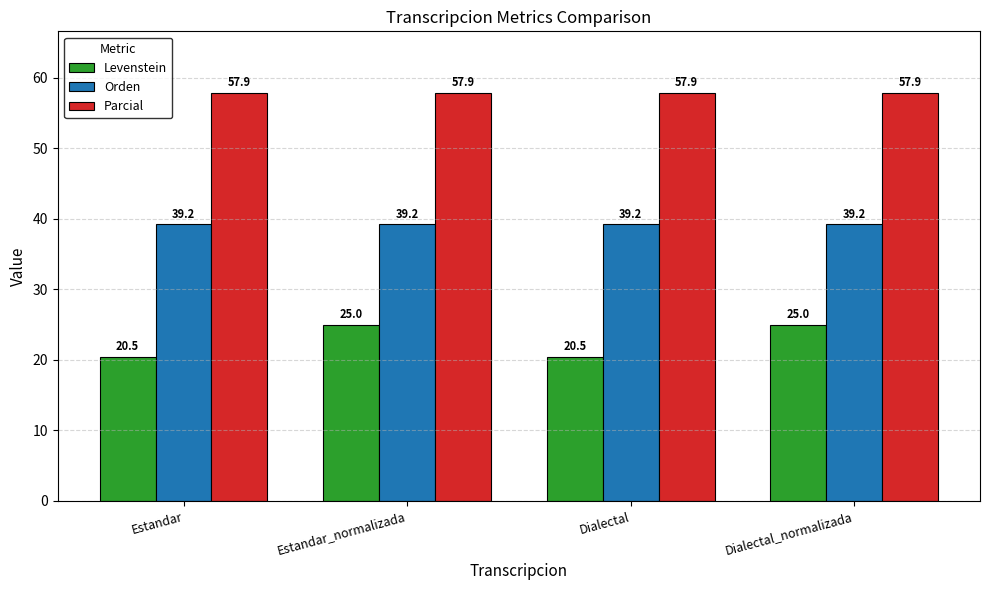

How many categories are shown in the chart?

4